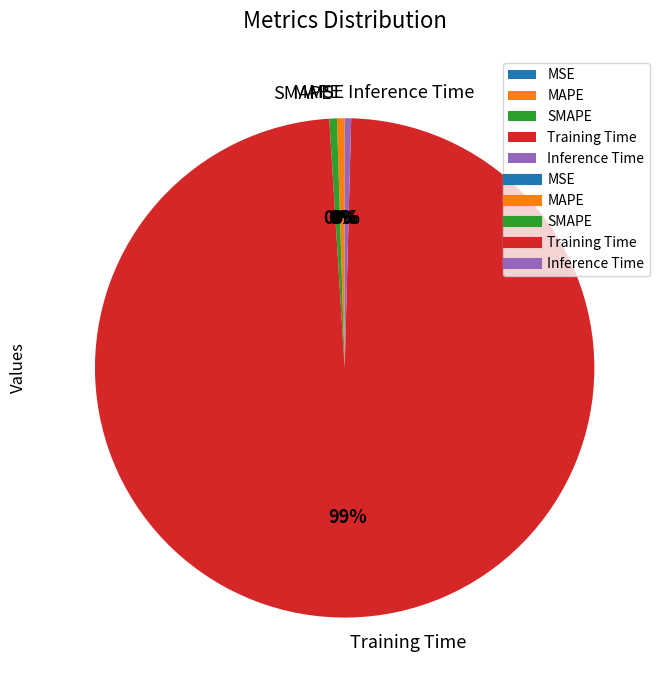

Does SMAPE account for over 50% of the chart?

No